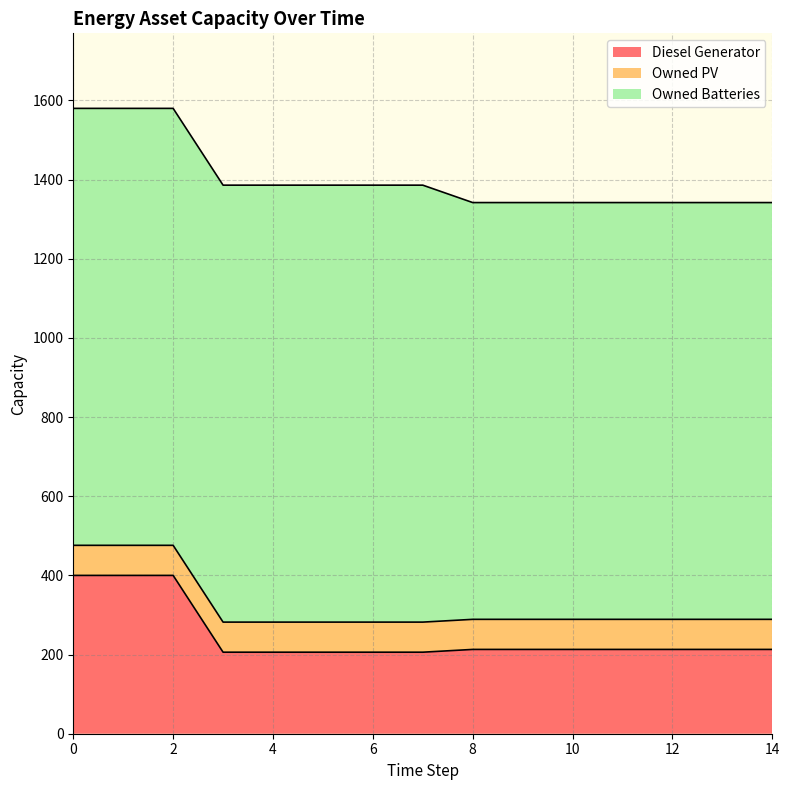

Between 7 and 8, which series saw the biggest shift?

Owned Batteries